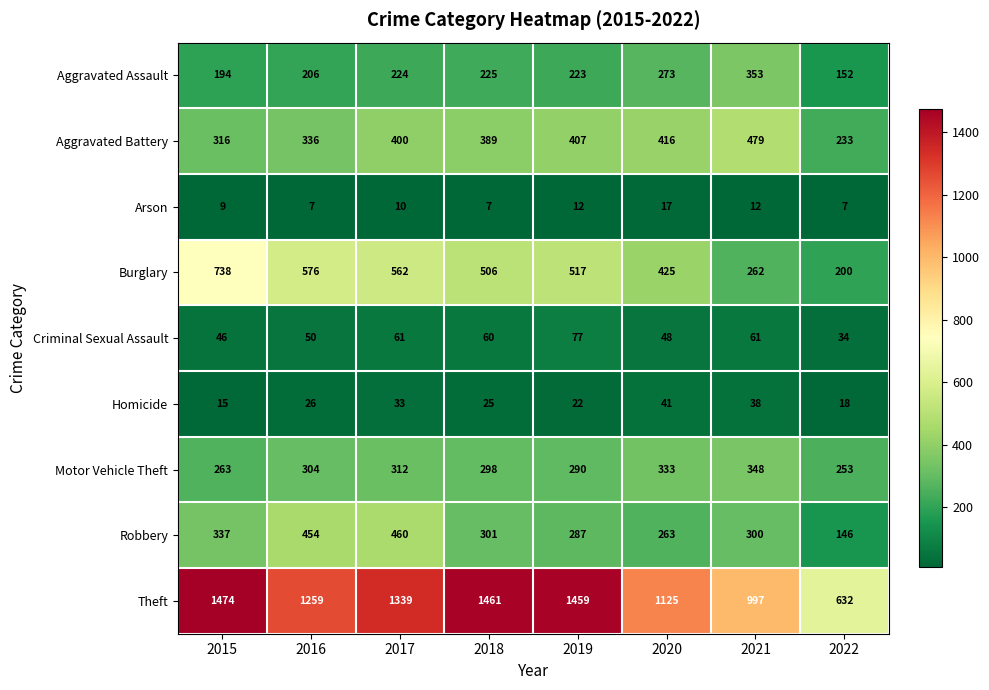

At which category does the chart reach its peak across all series?

2015